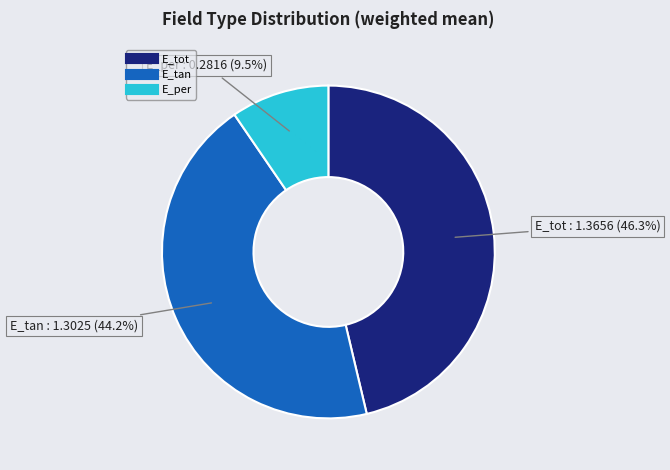

Rank the categories by value from highest to lowest.

E_tot, E_tan, E_per